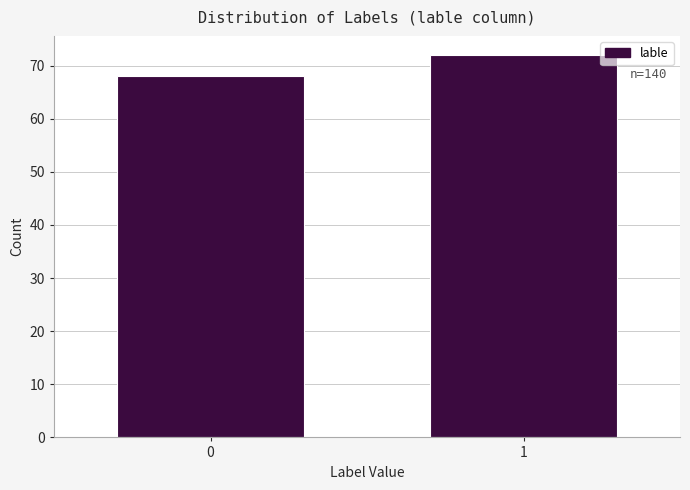

Reading left to right, extract all data points from this chart.

0=68	1=72